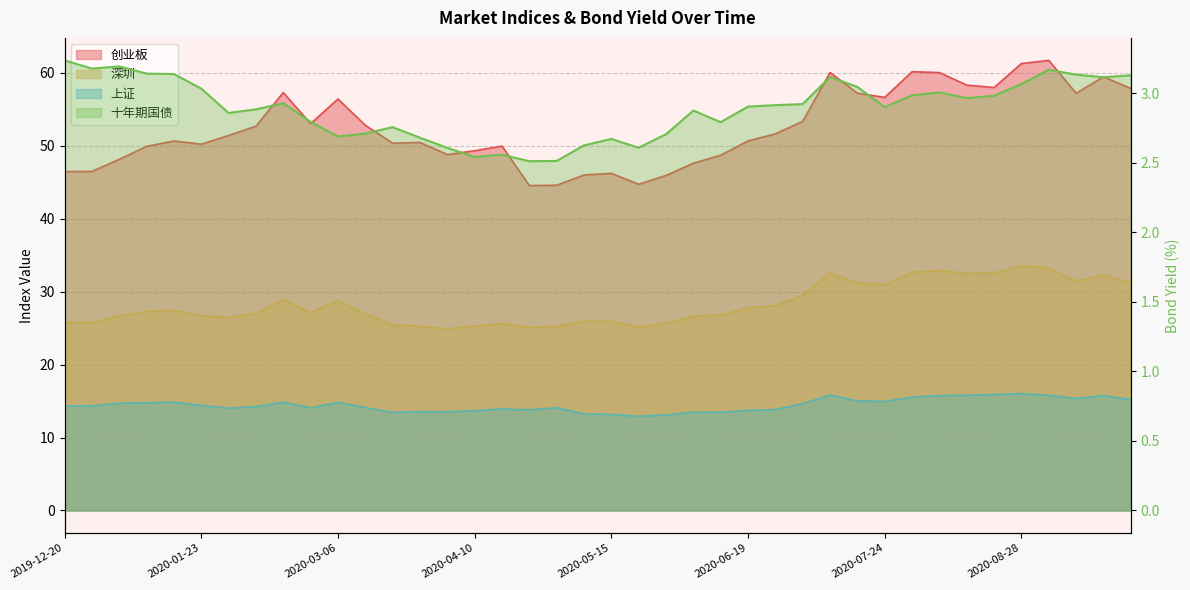

At how many categories does at least one series exceed 58?

7